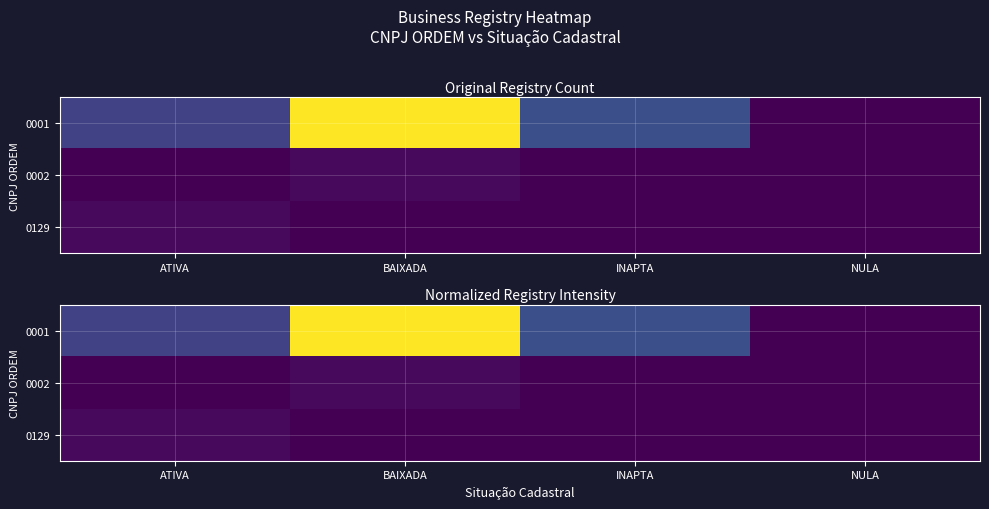

Where is 0129 nearest to the value 0?

BAIXADA